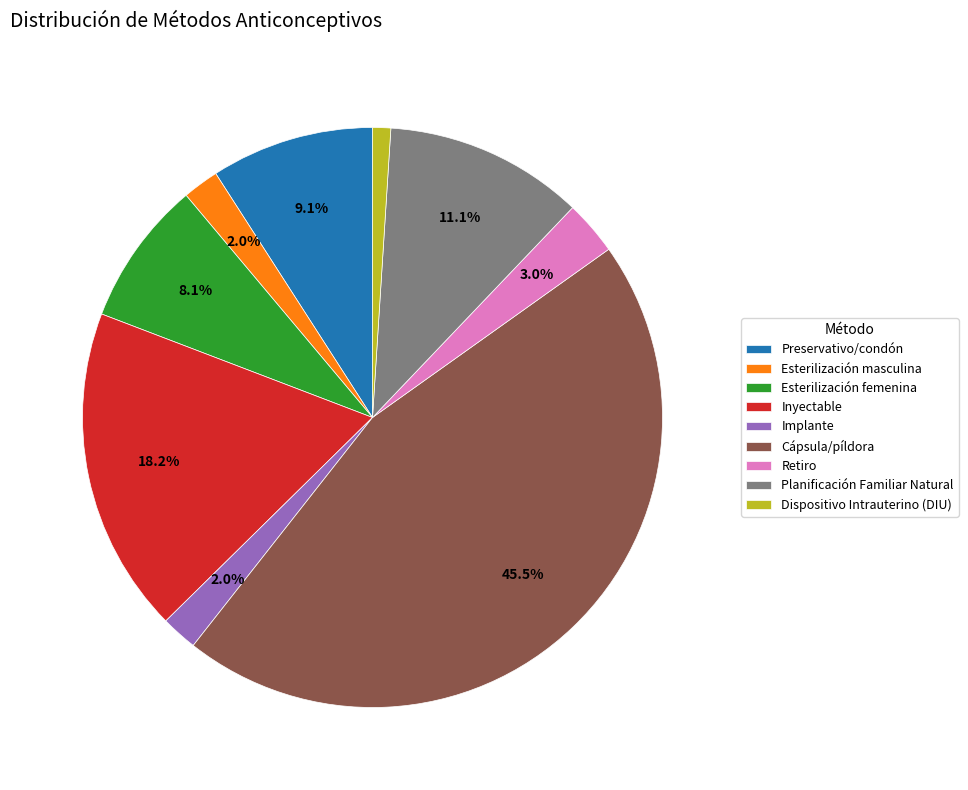

Which has a higher value, Dispositivo Intrauterino (DIU) or Inyectable?

Inyectable